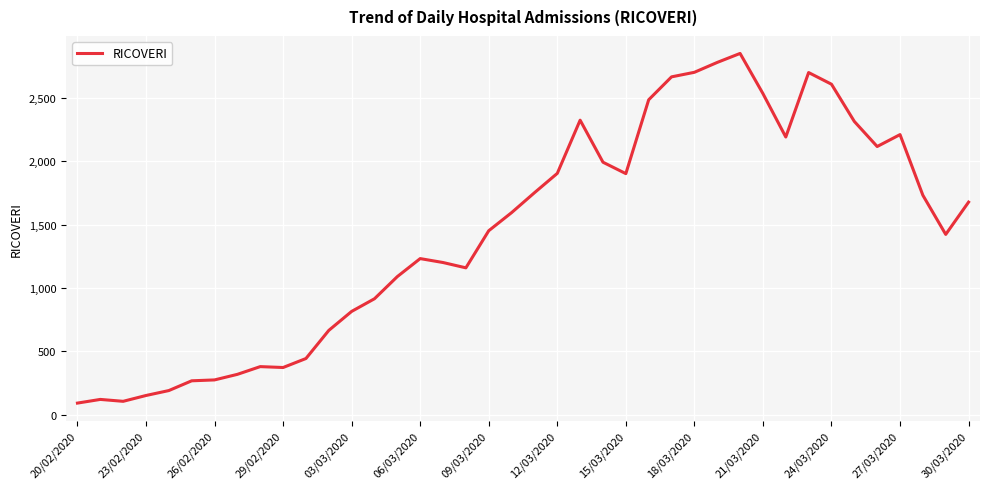

What is the greatest value displayed?

2853